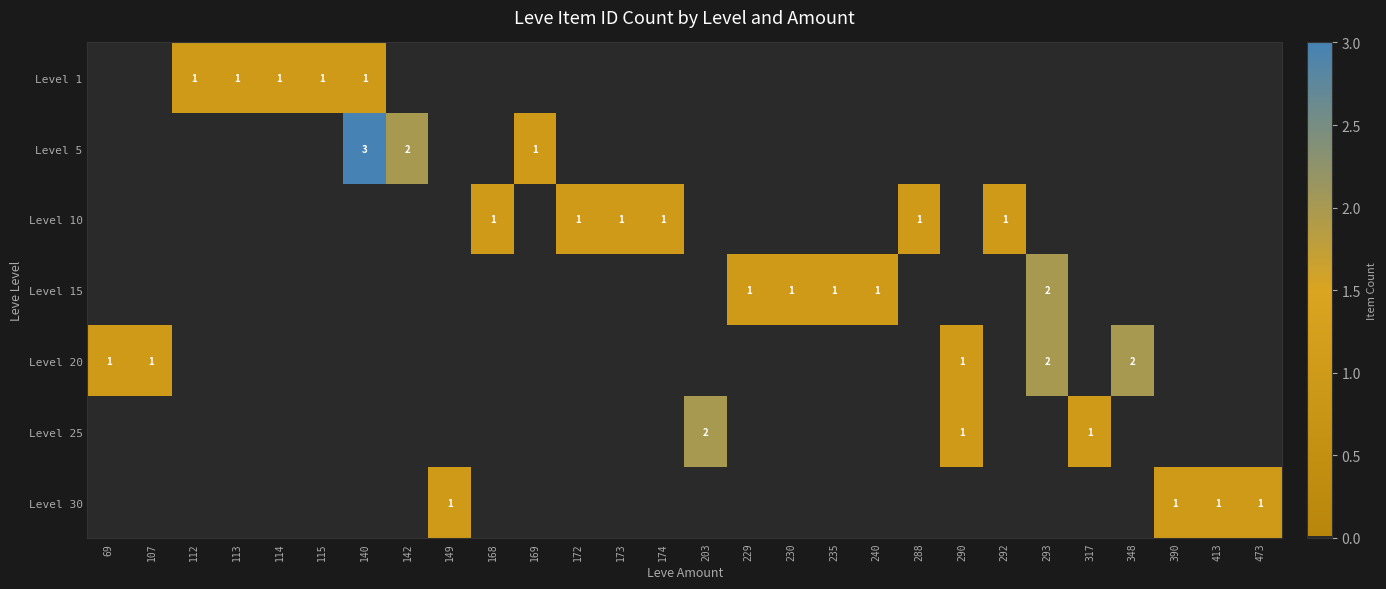

At which label does Level 30 reach its peak?

149